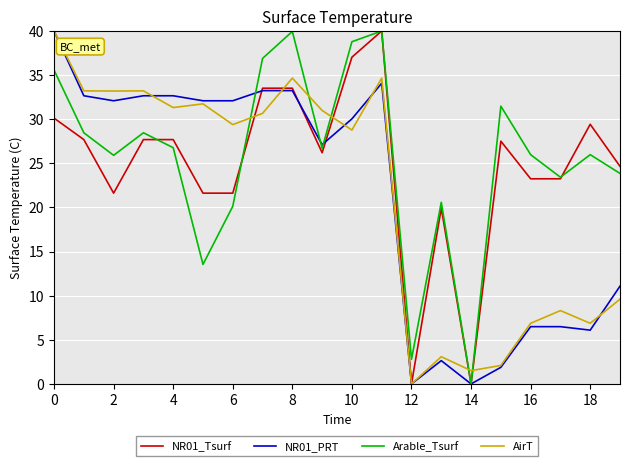

At how many categories does at least one series exceed 13?

18